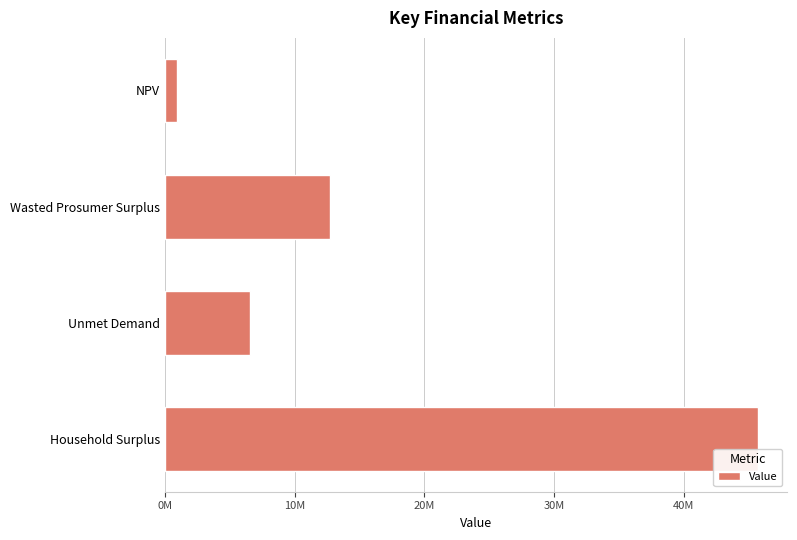

Are the bars horizontal?

Yes